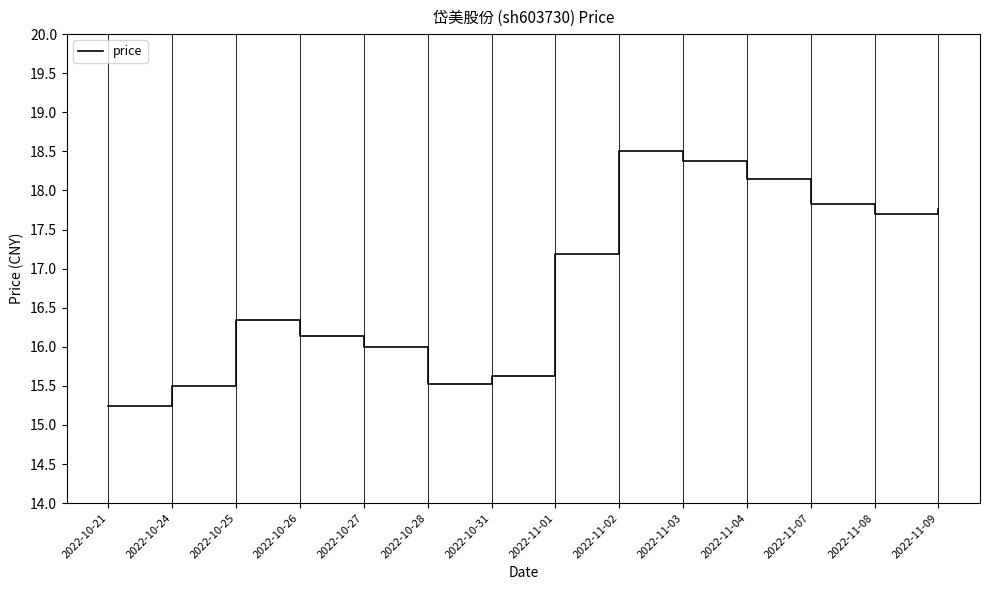

The value at 2022-11-08 is 31.4. True or false?

False